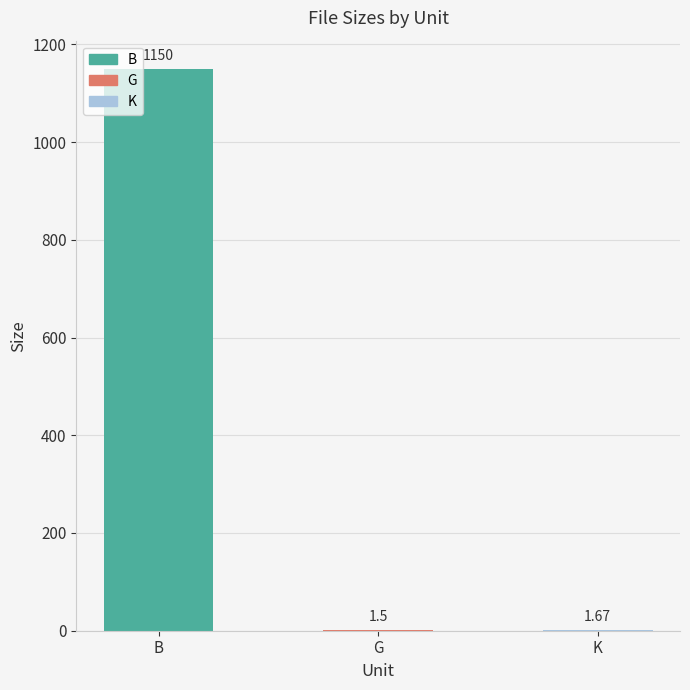

Which category has the highest value across all series?

B